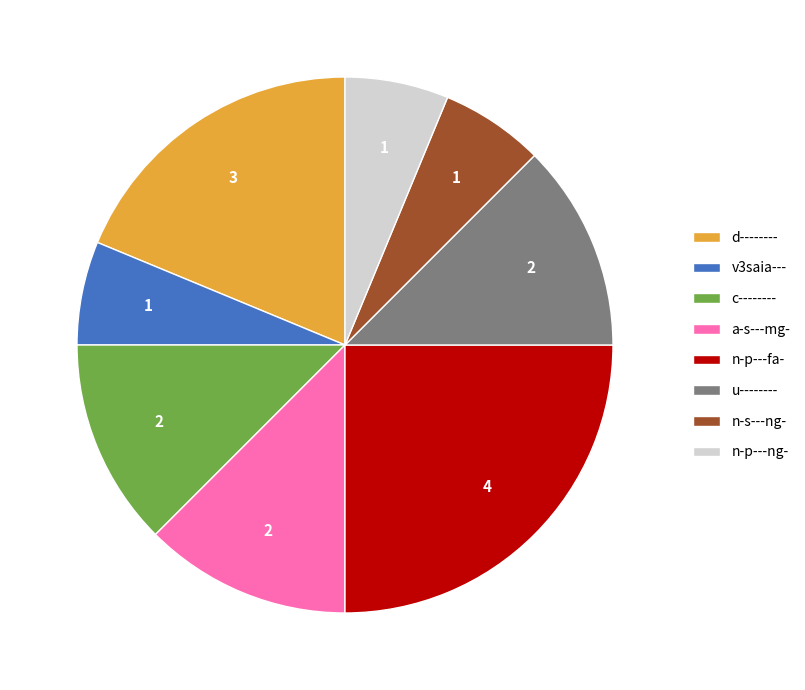

Is there any slice that represents more than half of the pie?

No